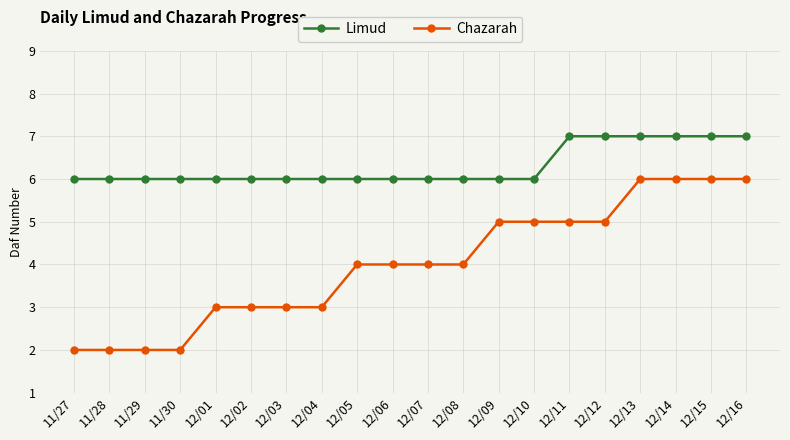

What is the highest value of the Chazarah series?

6